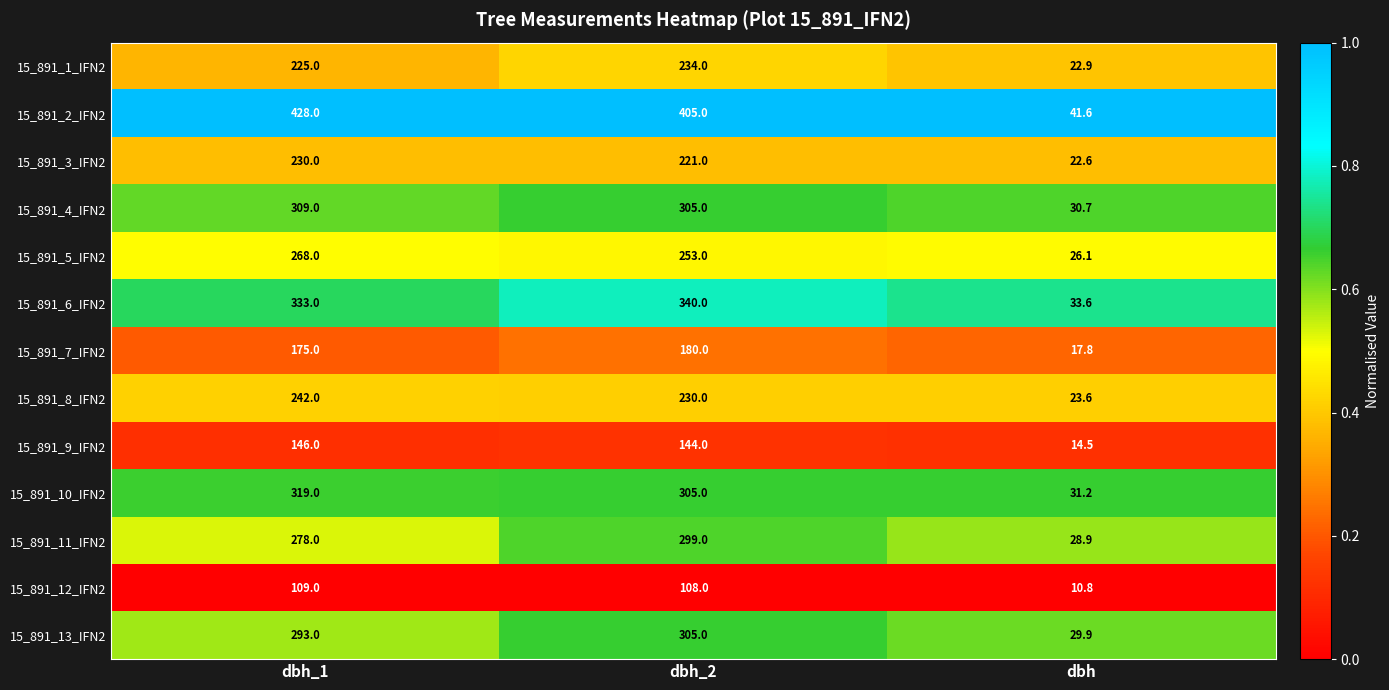

At which category is the sum across all series the highest?

dbh_1